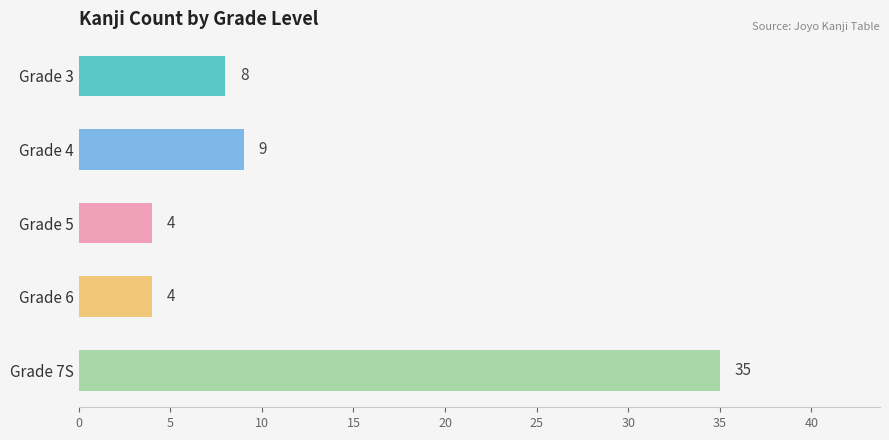

Approximately how many times larger is the value at Grade 4 compared to Grade 7S?

0.3